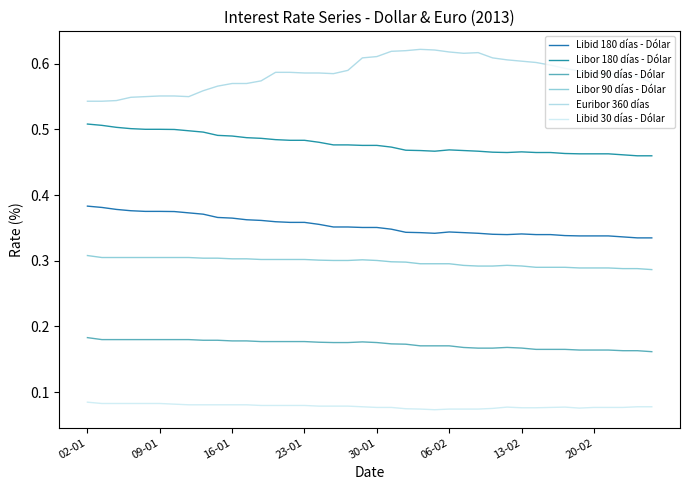

How many lines are shown in the chart?

6